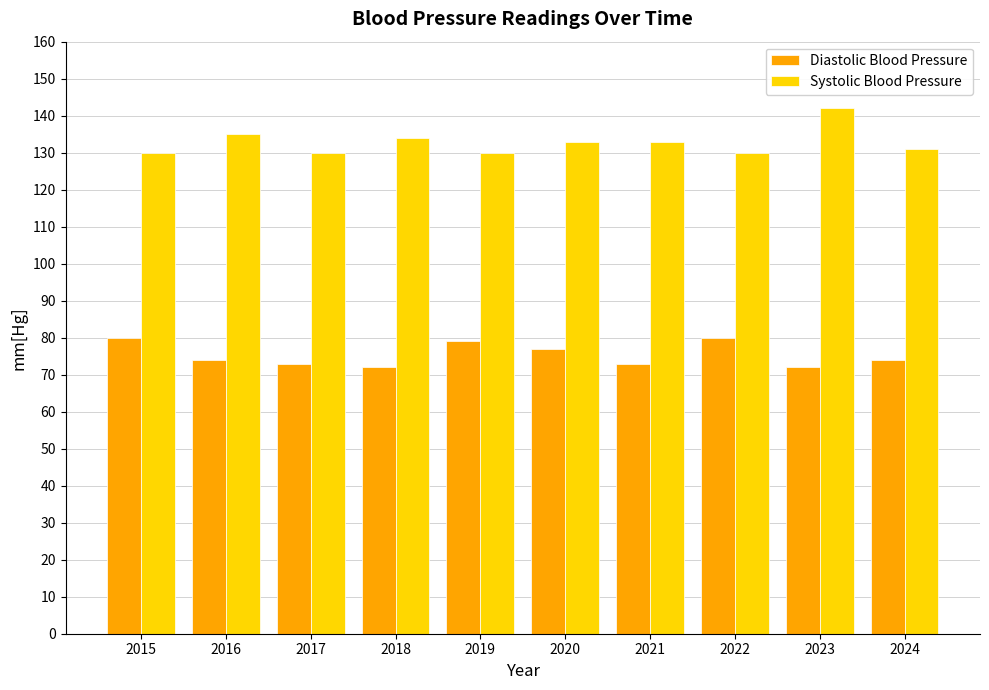

At how many categories does at least one series exceed 113?

10